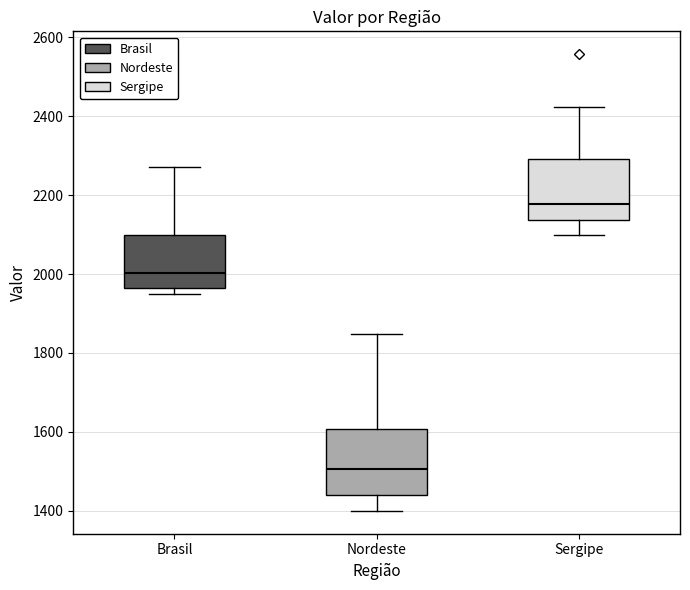

Which box has the highest median line?

Sergipe